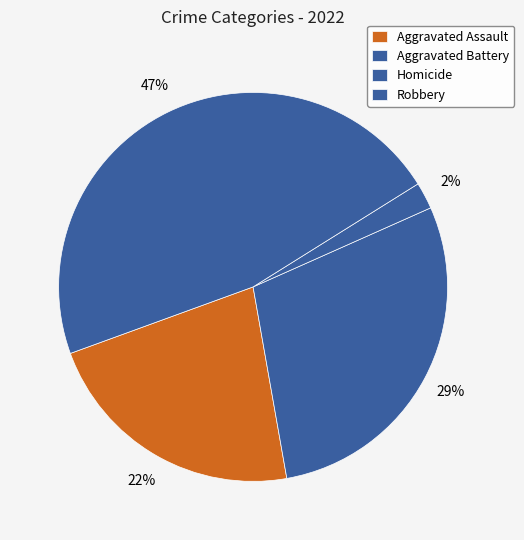

To the nearest percent, what portion does Robbery represent?

47%